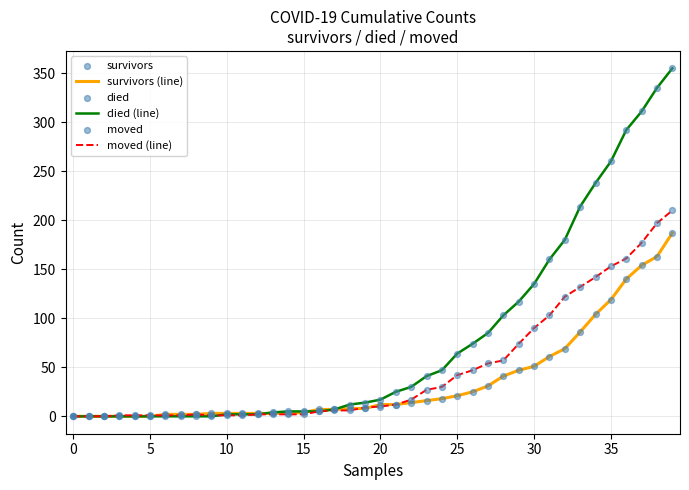

Which series has the largest range (max minus min)?

died (line)